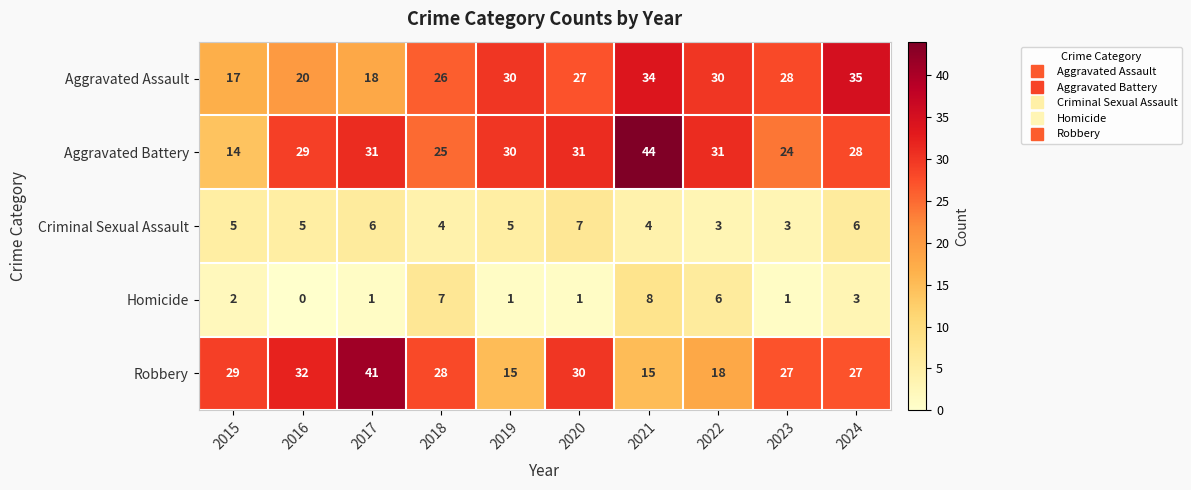

What value does the Robbery series have at 2020, to the nearest 10?

30